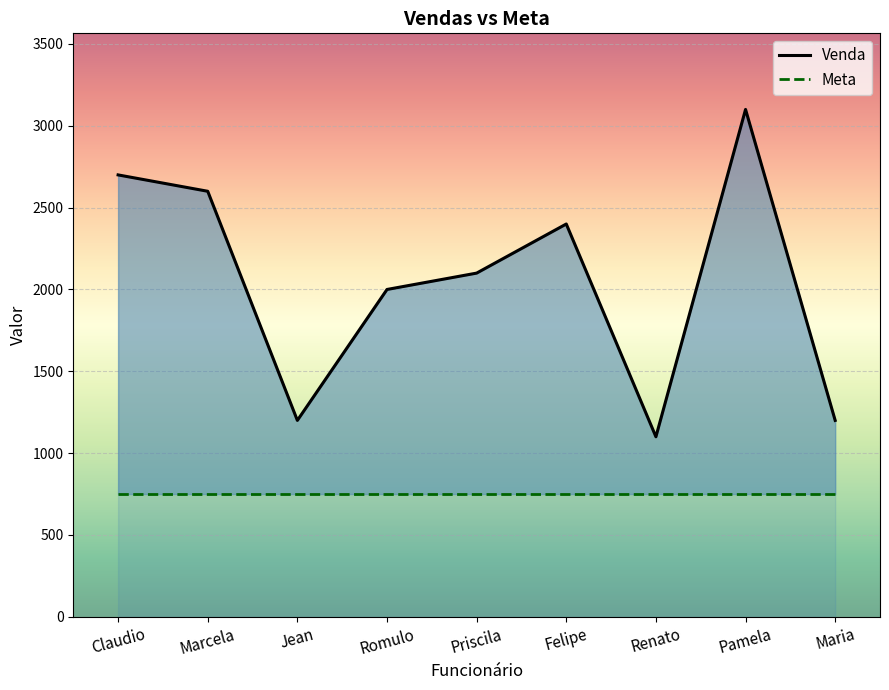

List the labels in order of Venda value, largest first.

Pamela, Claudio, Marcela, Felipe, Priscila, Romulo, Jean, Maria, Renato